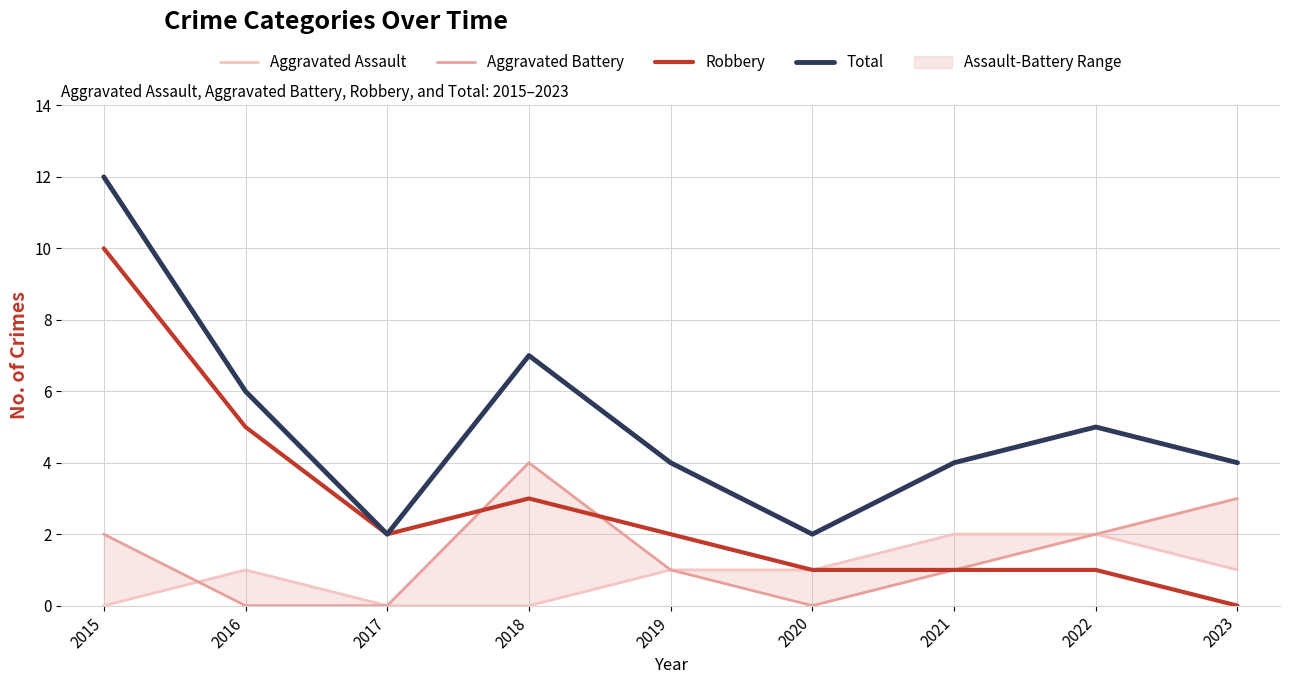

What is the difference between the second highest and second lowest values in the Robbery series?

4